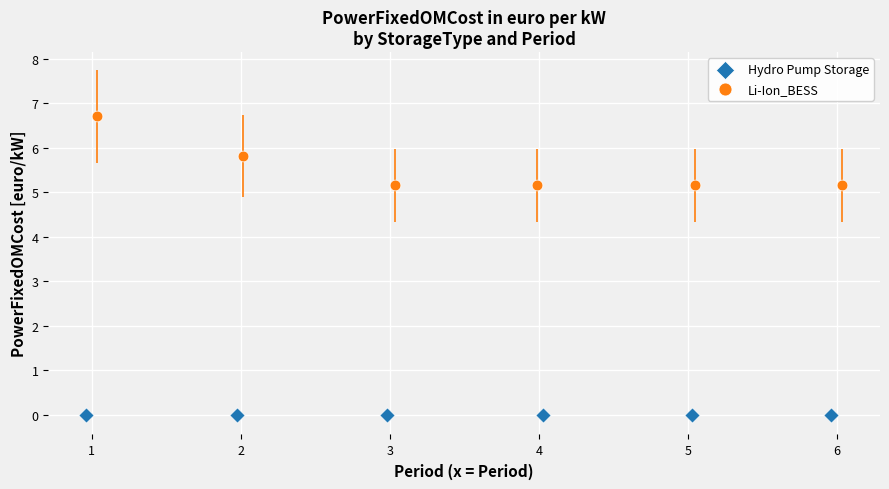

Which series reaches the minimum Y coordinate?

Hydro Pump Storage